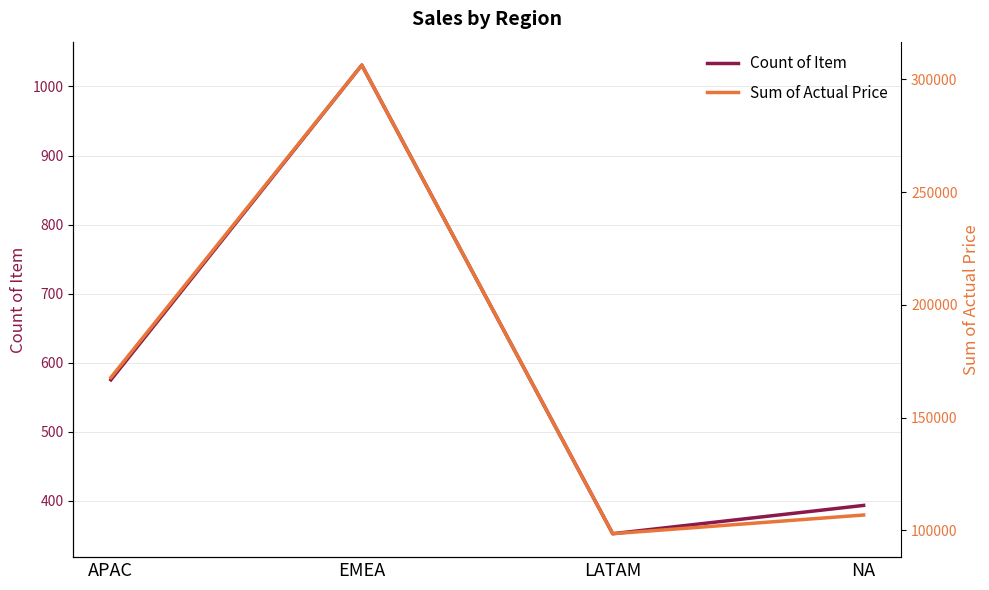

At which label is Sum of Actual Price closest to 202420?

APAC